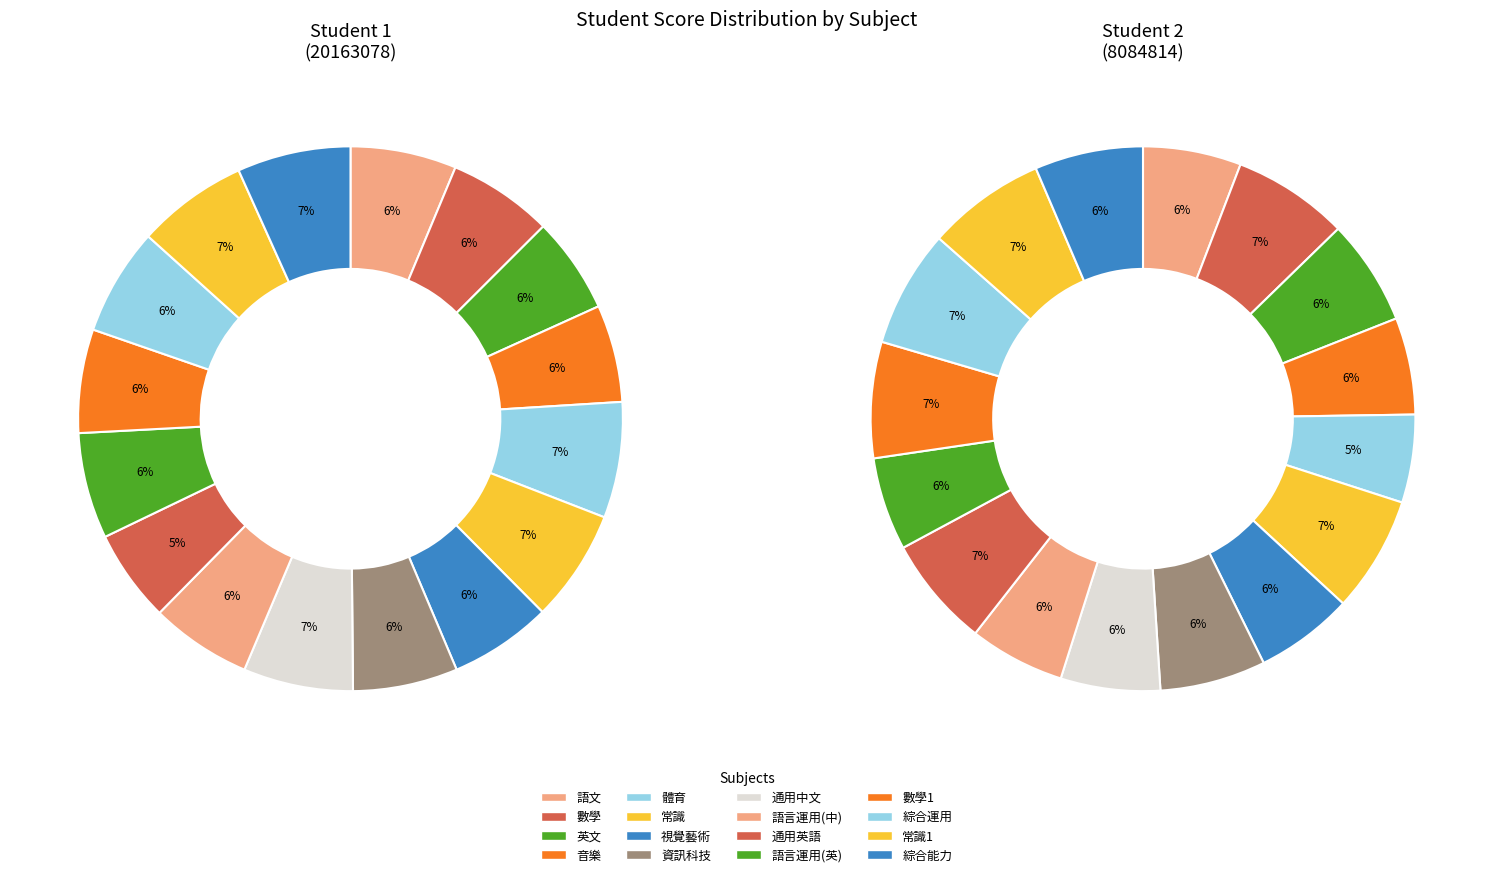

At 體育, list the series in order from largest to smallest.

Student 1 (20163078), Student 2 (8084814)